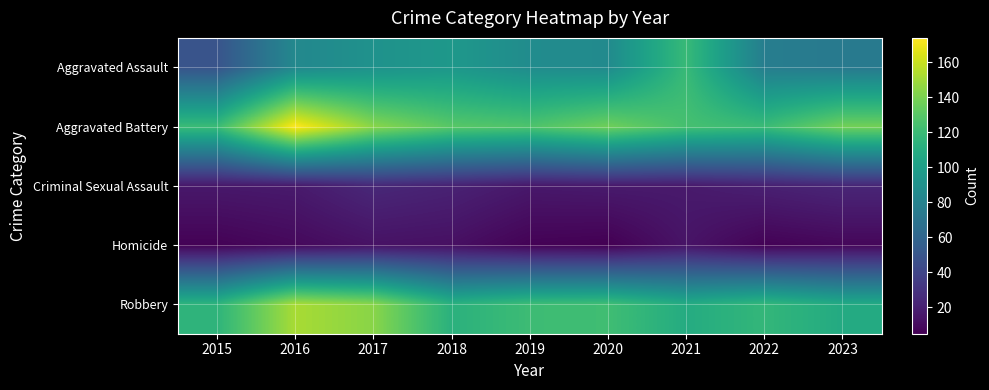

Count the number of categories in the chart.

9